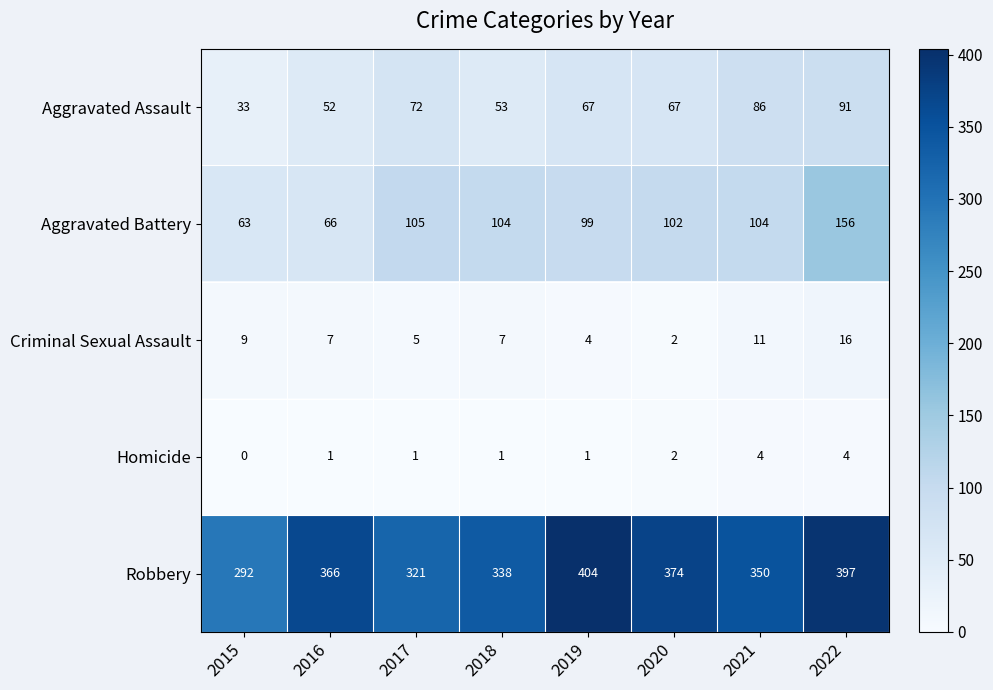

Which series has the largest range (max minus min)?

Robbery